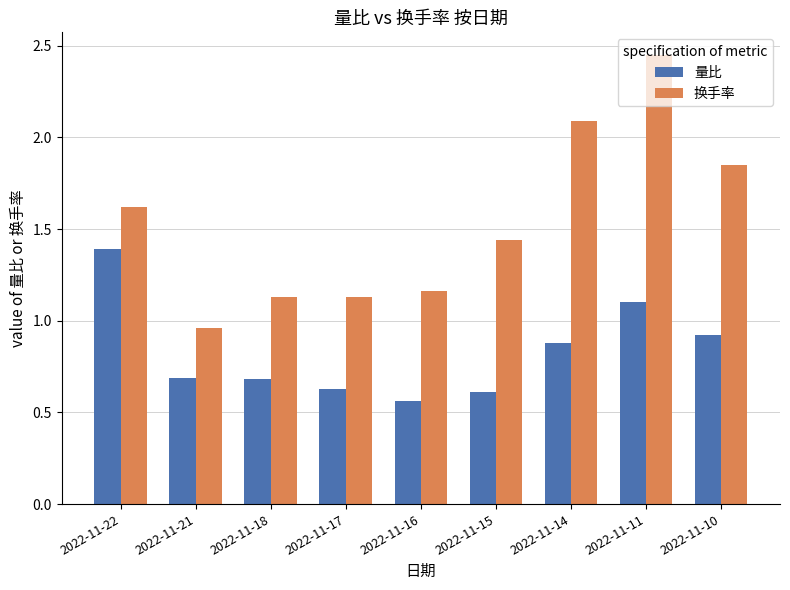

What is the total value across all series at 2022-11-11?

3.6